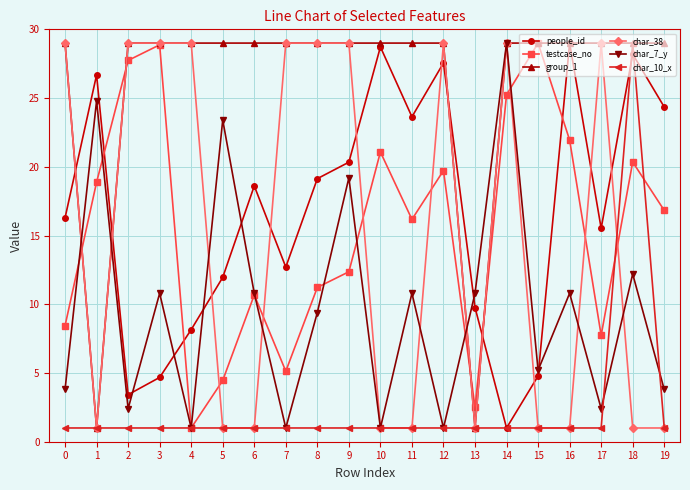

In char_7_y, how many points are lower than both neighbors (excluding endpoints)?

7